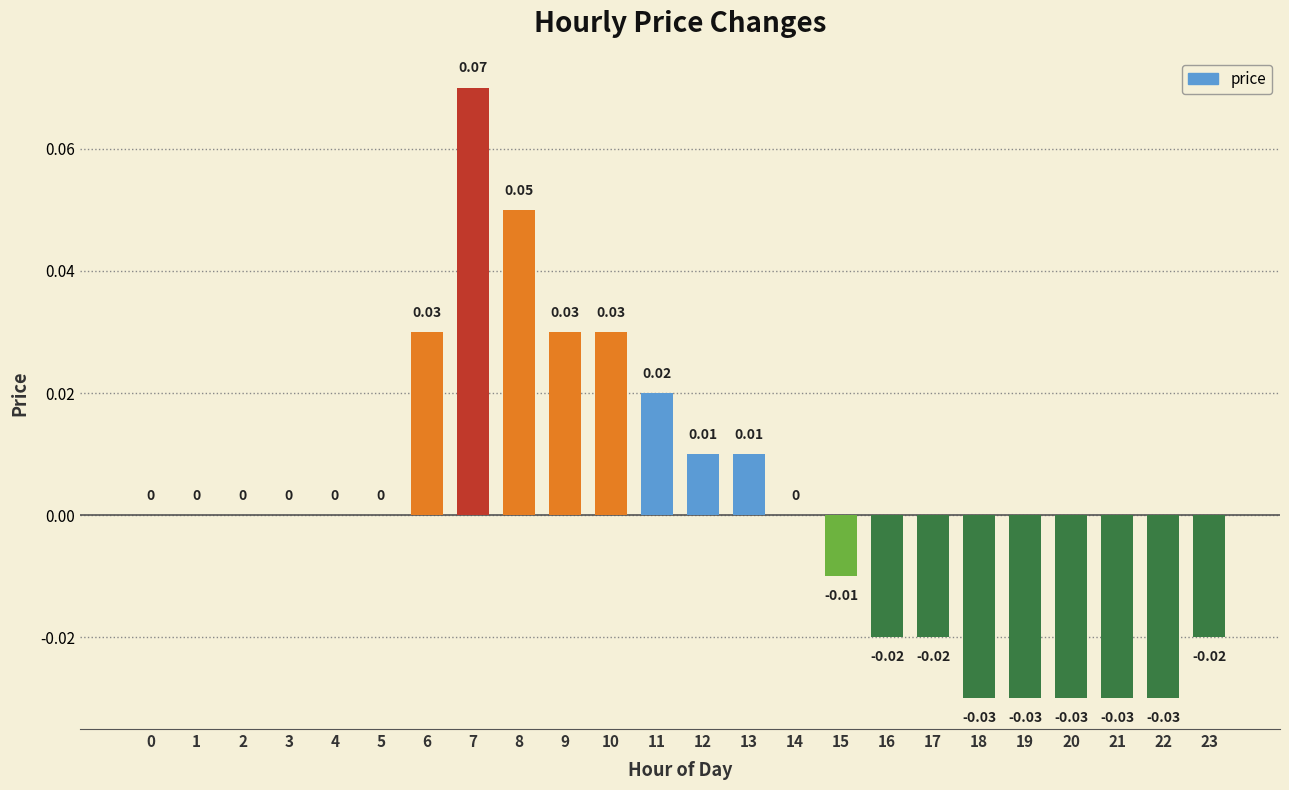

Which has a higher value, 13 or 8?

8